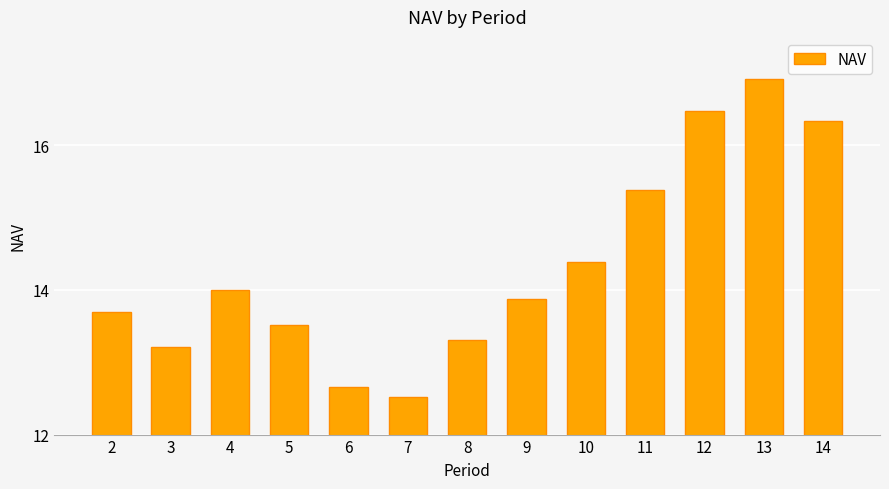

What is the value of the 7th bar from the left?

13.8